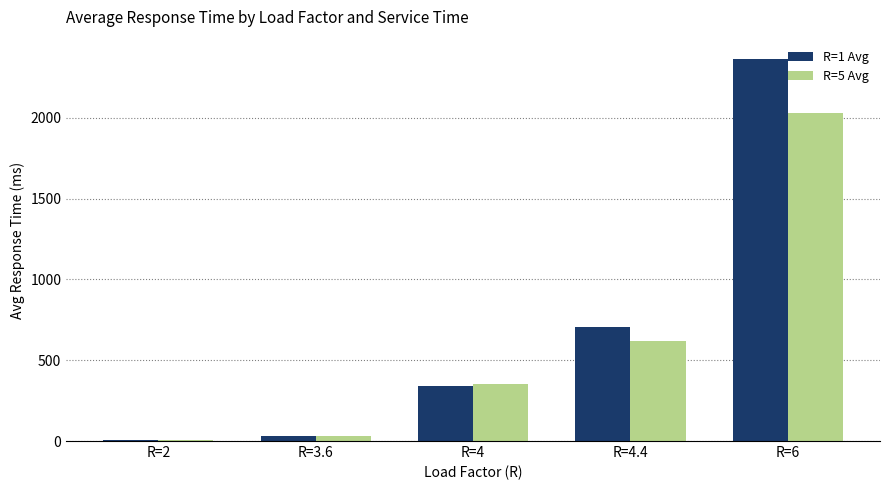

At which label does R=1 Avg first exceed 342?

R=4